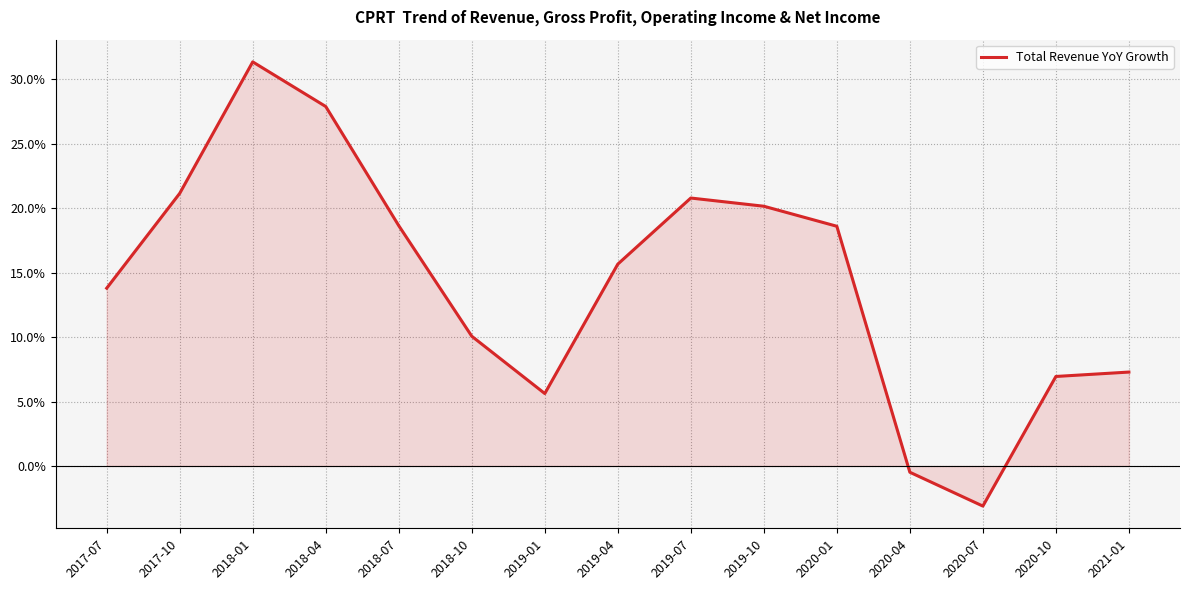

What is the greatest value displayed?

0.3